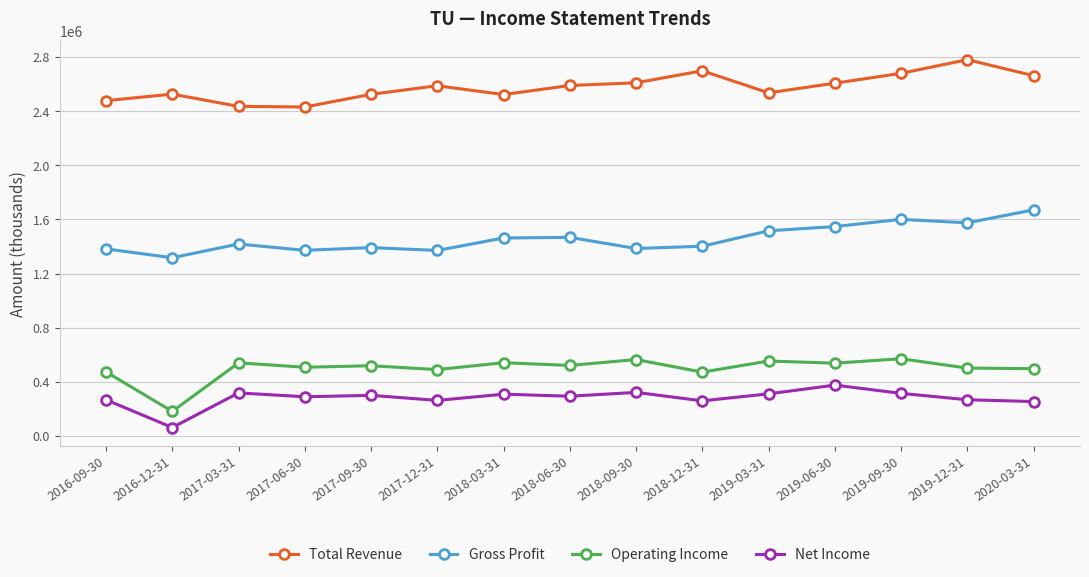

What is the highest value of the Gross Profit series?

1670700